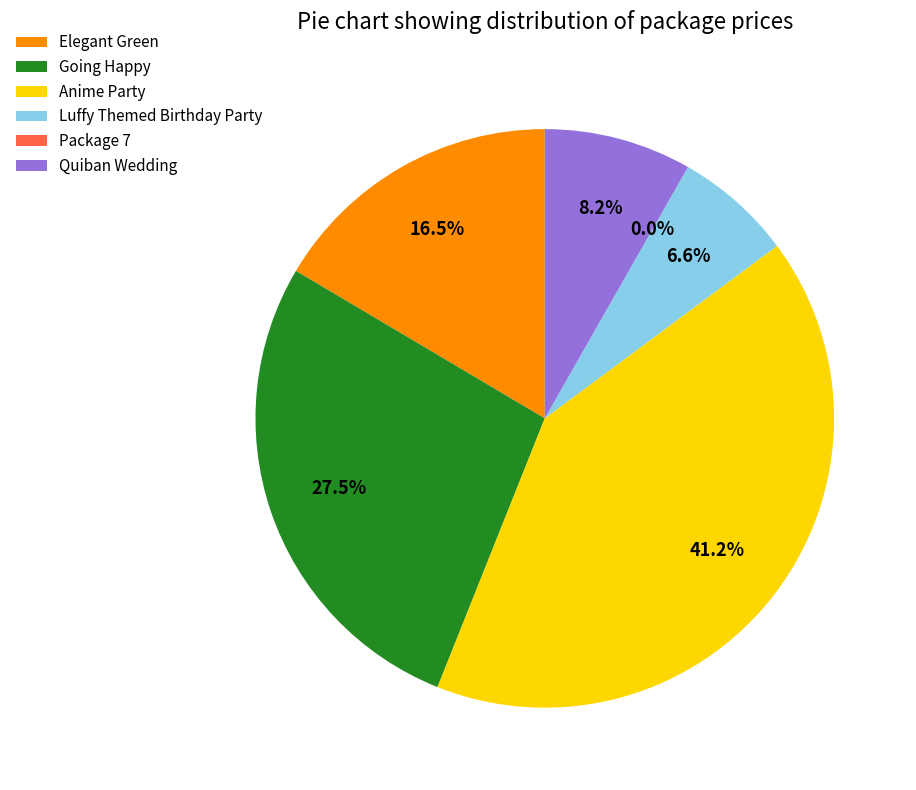

What percentage is NOT represented by Anime Party?

58.8%